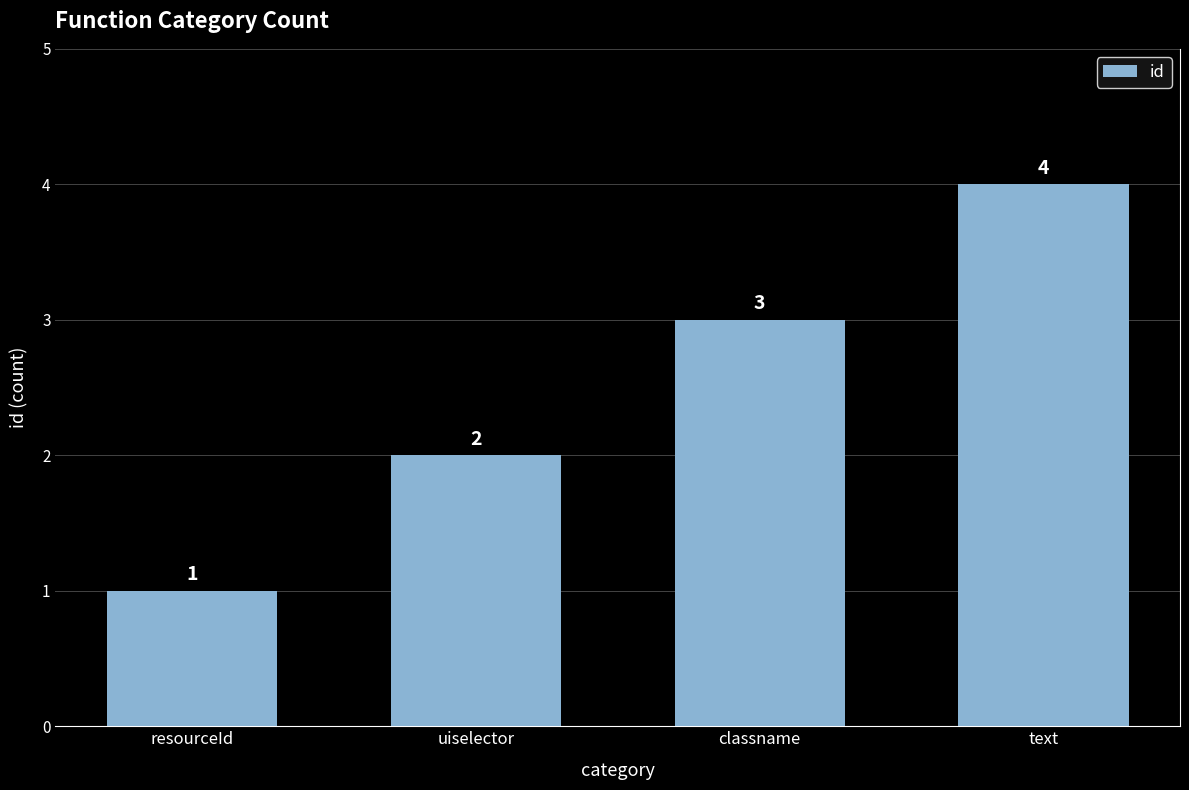

How many series are shown in this chart?

1